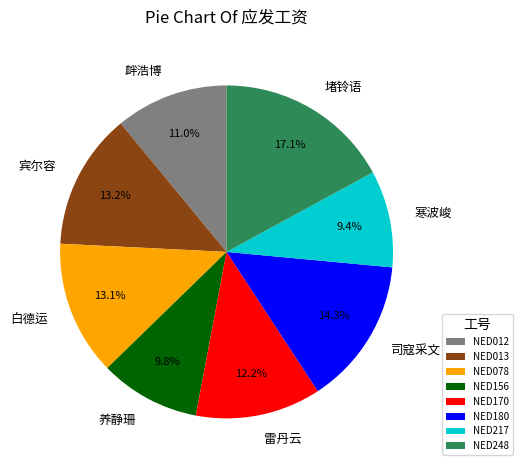

Is there a majority slice in this chart?

No